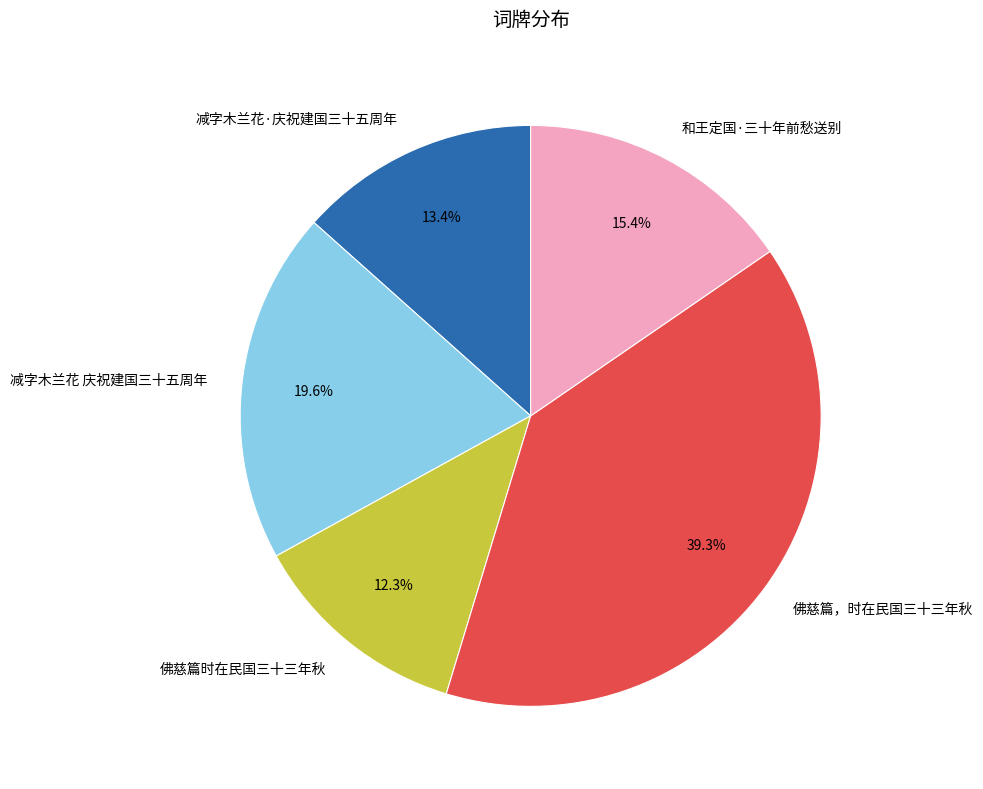

Approximately how many times larger is the value at 减字木兰花 庆祝建国三十五周年 compared to 佛慈篇，时在民国三十三年秋?

0.5